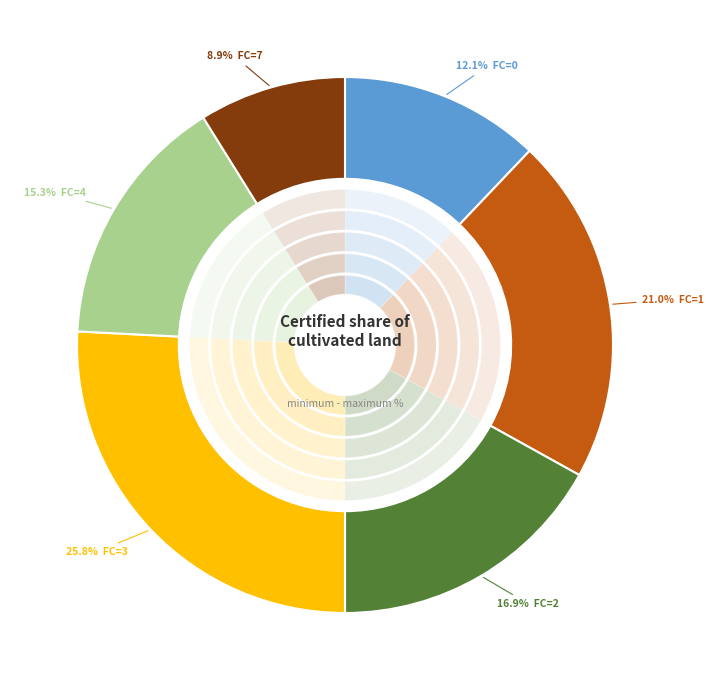

Which category has the biggest portion of the pie?

3